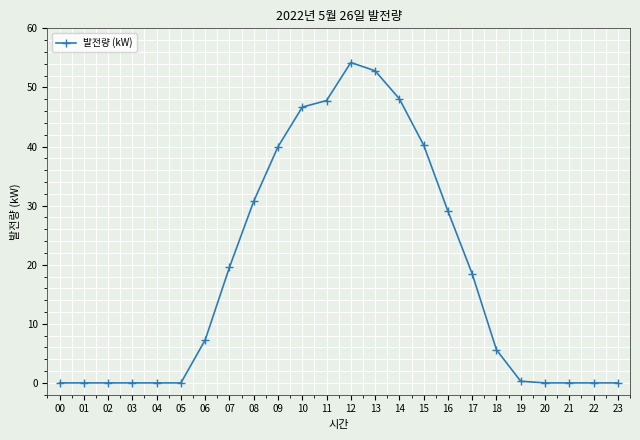

Which label corresponds to the largest value in the chart?

12